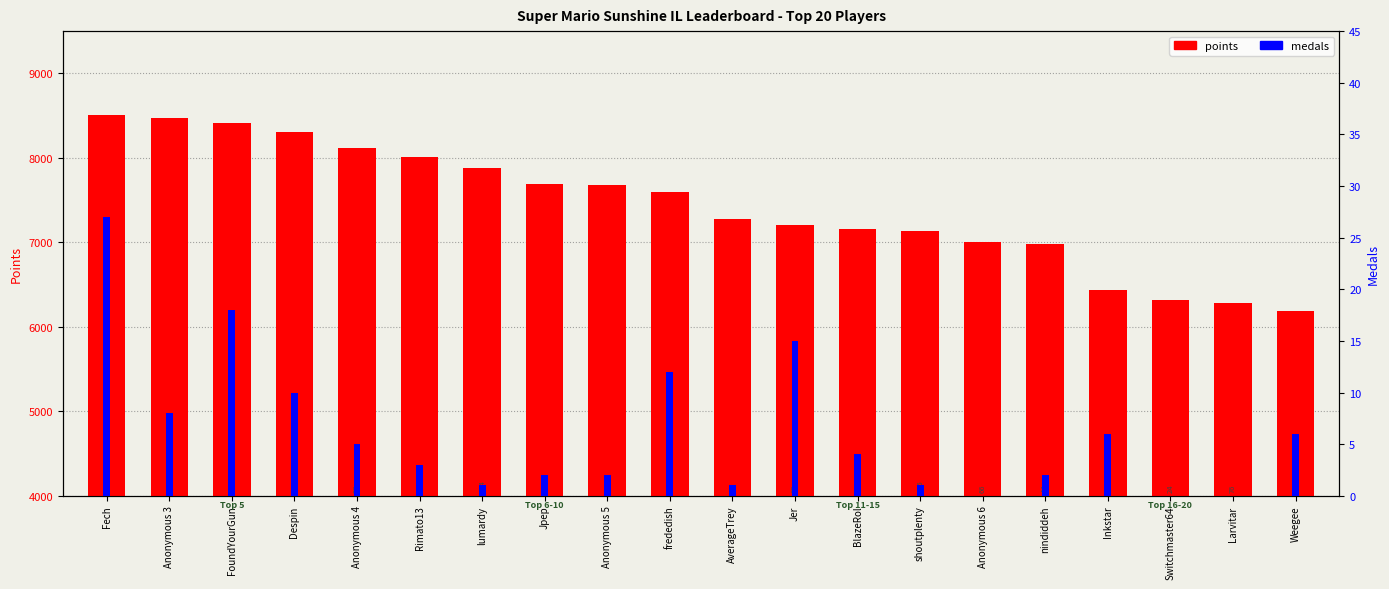

At which label is medals closest to 13?

frededish